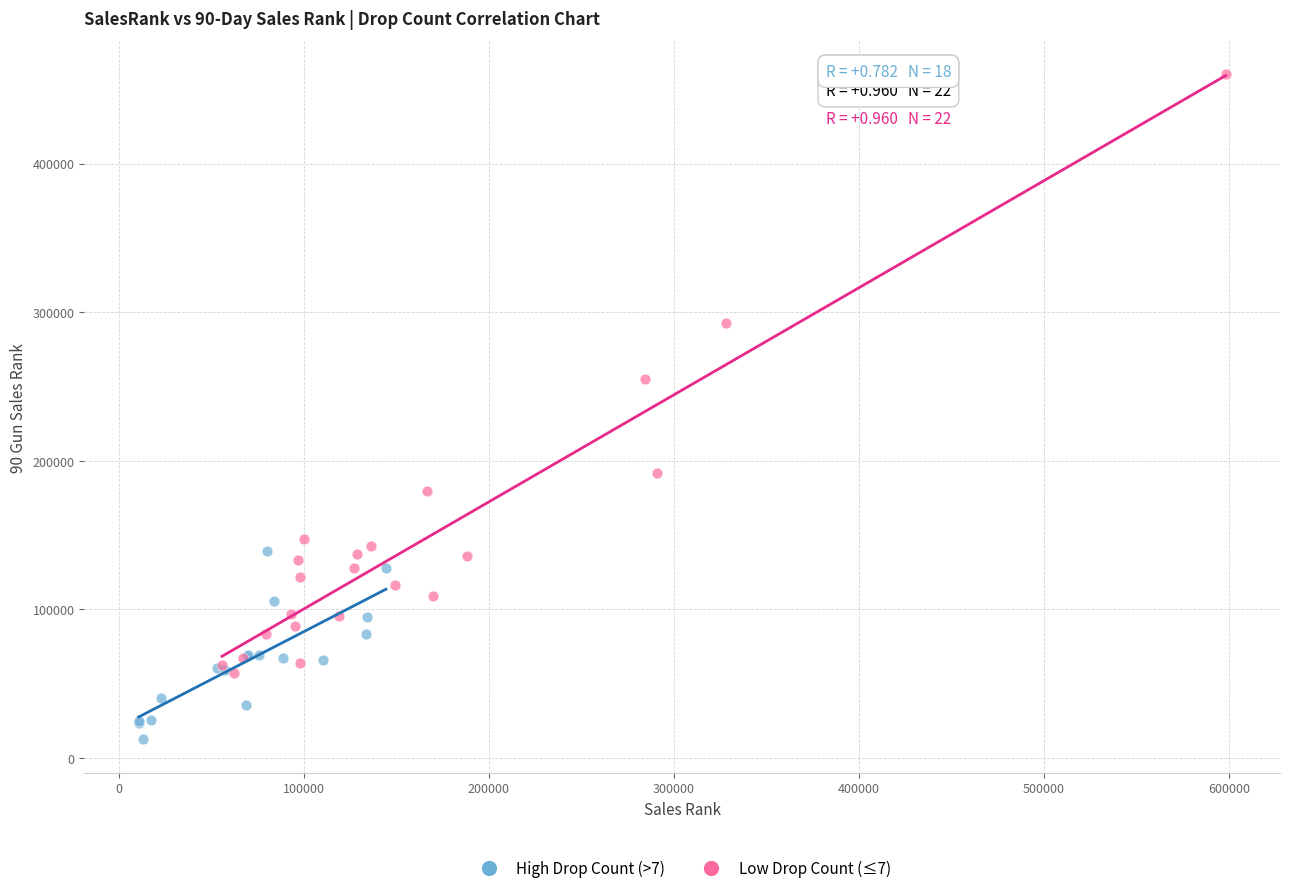

Which series contains the highest Y value?

Low Drop Count (≤7)